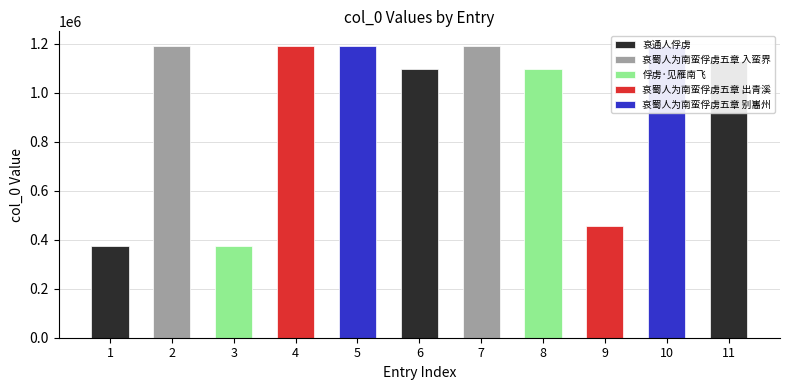

At which label does the data first exceed 1128934?

哀蜀人为南蛮俘虏五章 入蛮界不许有悲泣之声